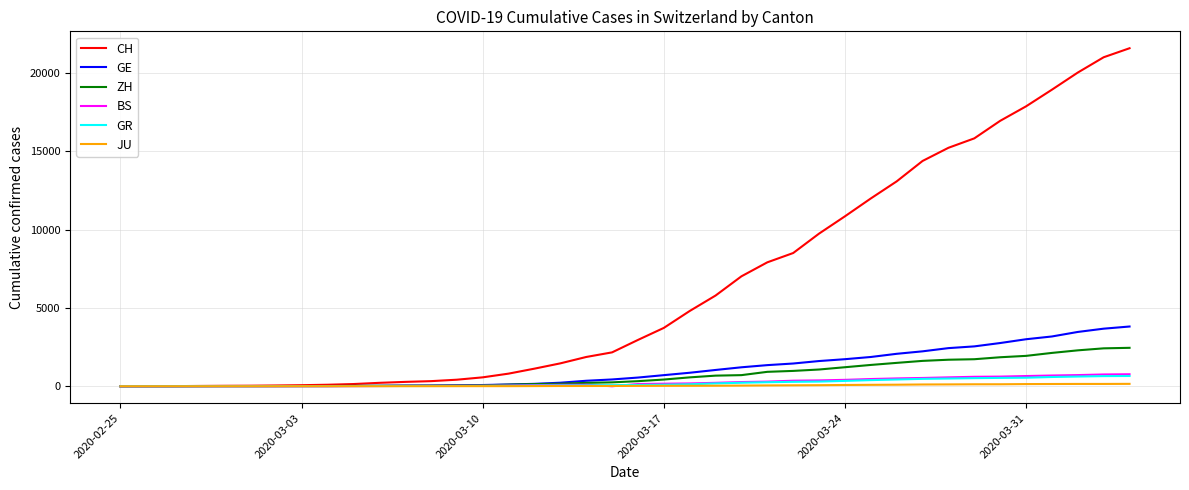

What is the highest value of the GE series?

3816